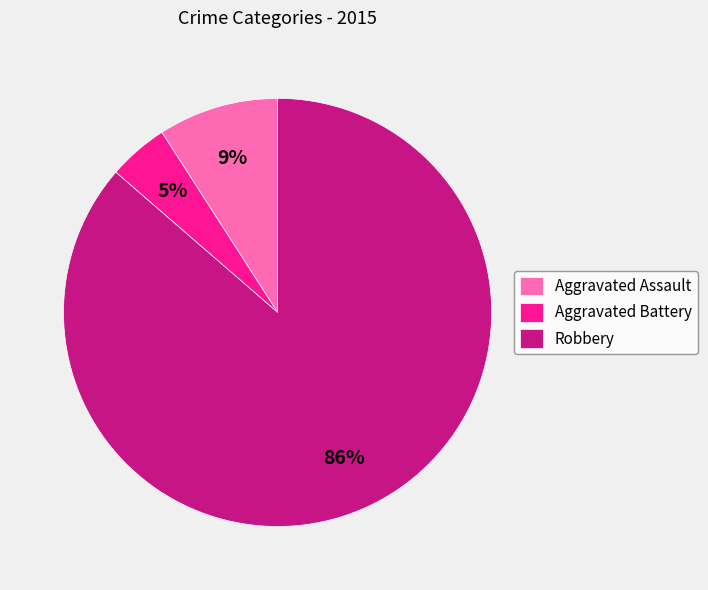

Is it true that Aggravated Battery is 18% of the pie?

False